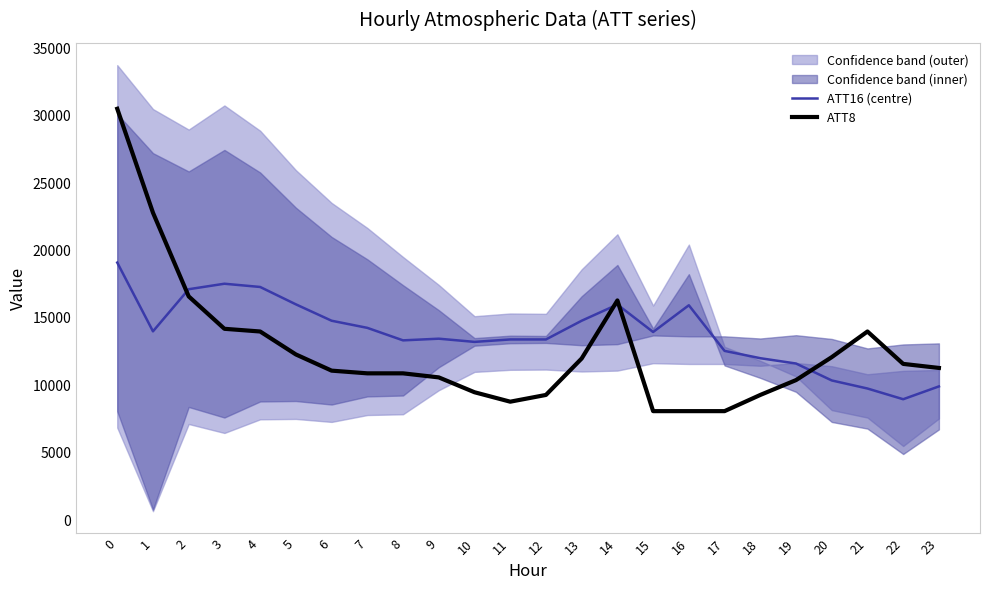

At which label does ATT16 (centre) reach its minimum?

22